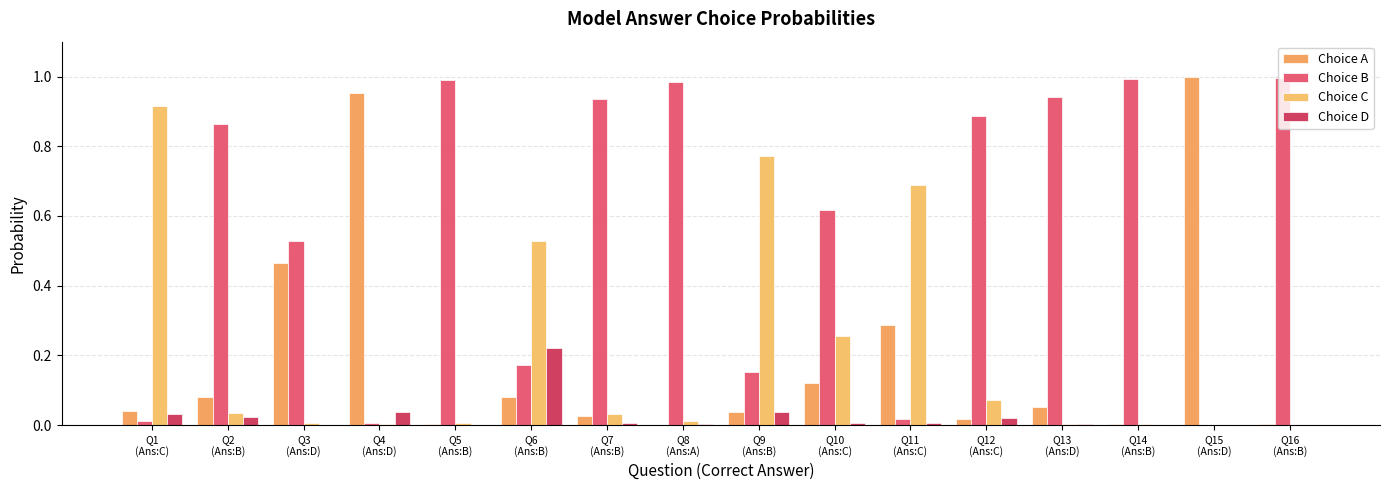

Does the chart contain stacked bars?

No